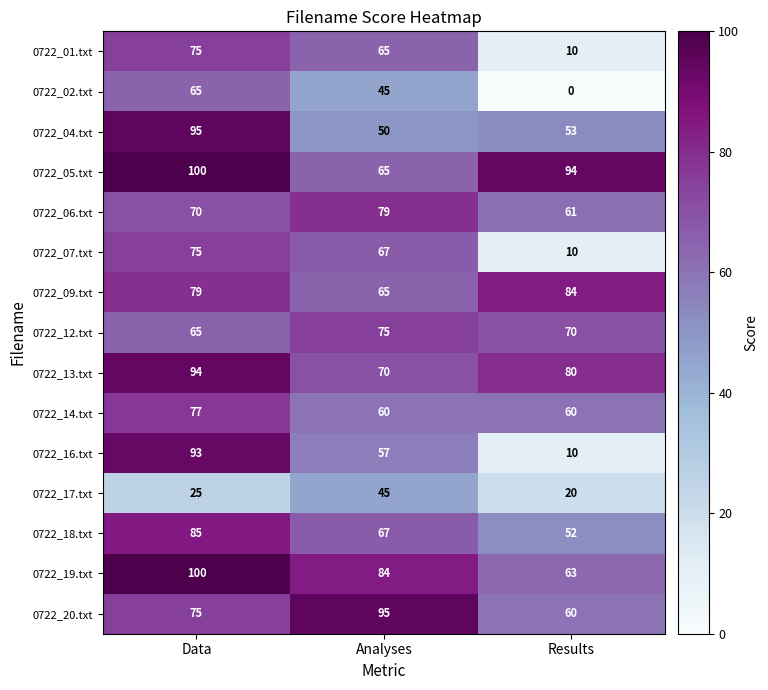

Which series has the largest total across all categories?

0722_05.txt